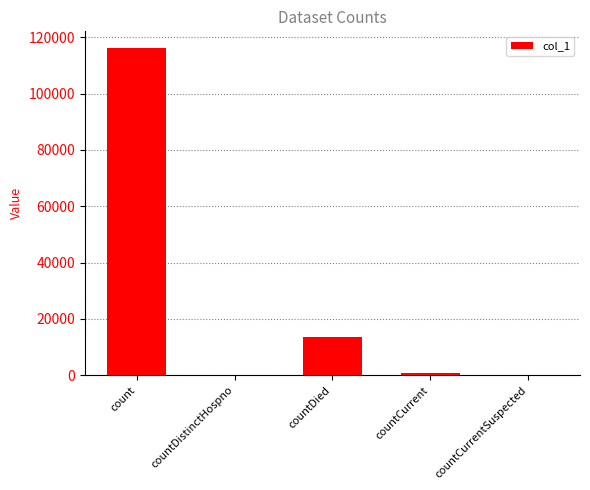

Where is the data nearest to the value 58124?

countDied